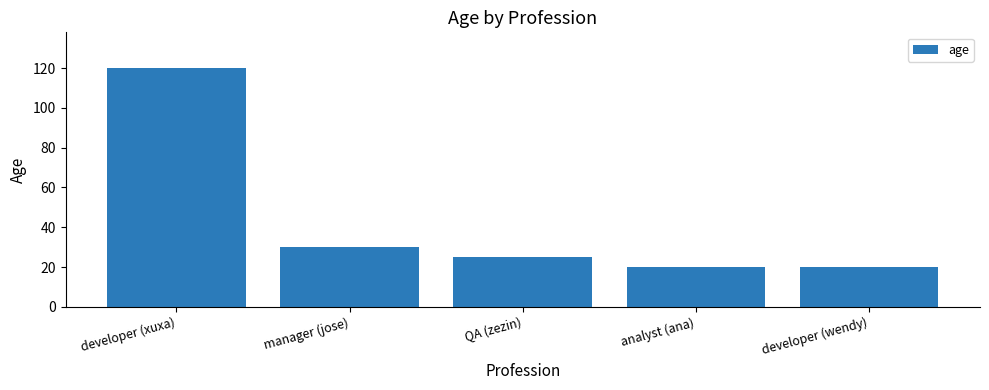

Which has a higher value, analyst (ana) or developer (xuxa)?

developer (xuxa)